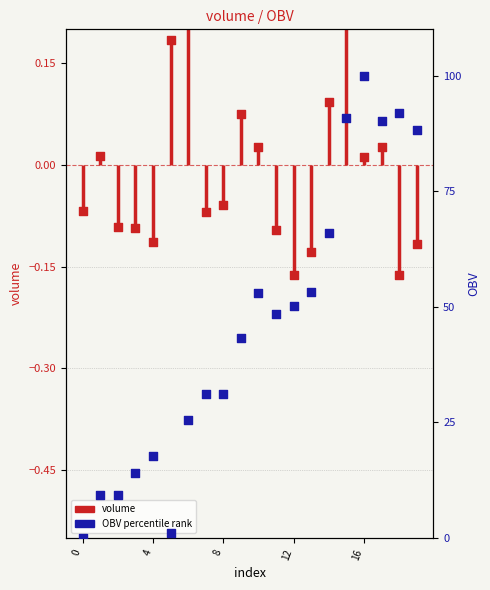

Which series has the largest Y range (max minus min)?

OBV percentile rank